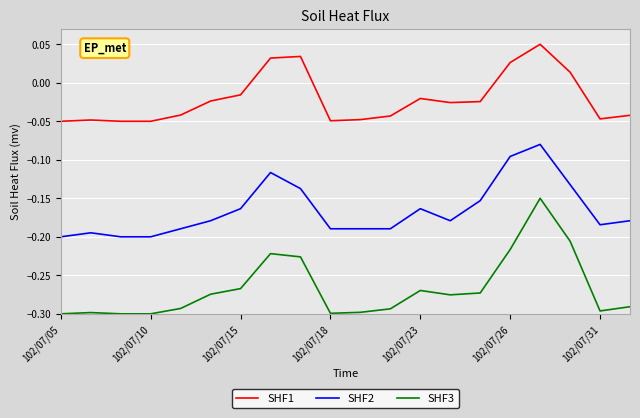

Does the chart have visible grid lines?

Yes